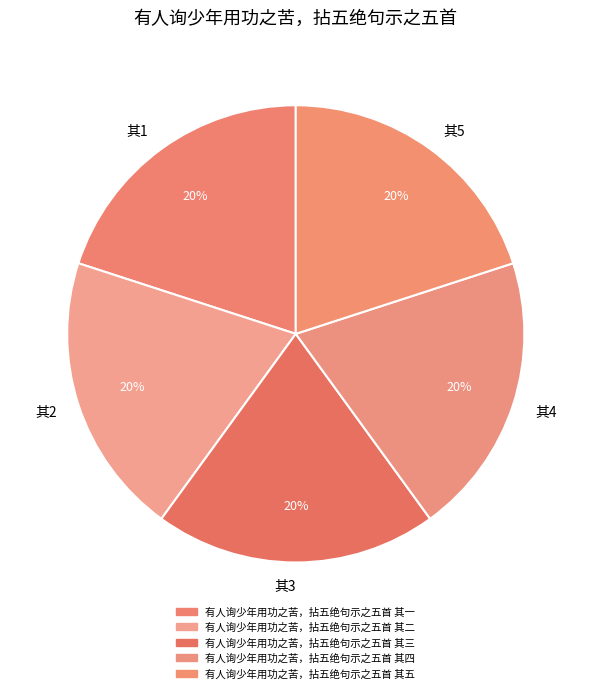

How many segments does this pie chart have?

5